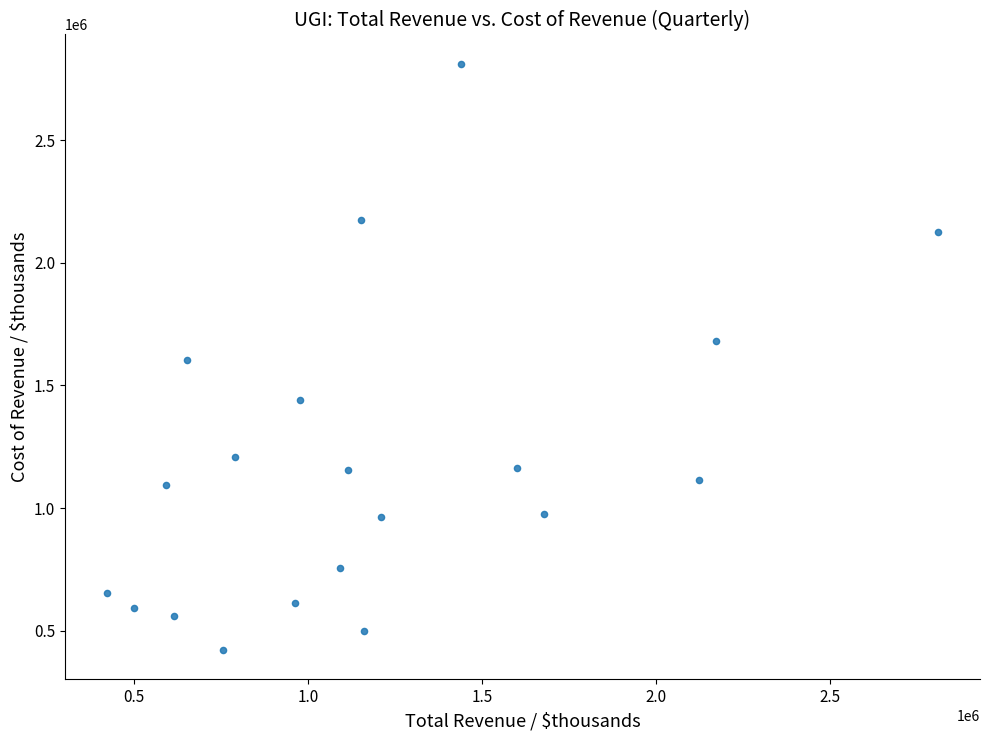

What is the range of X values (max minus min)?

2390800